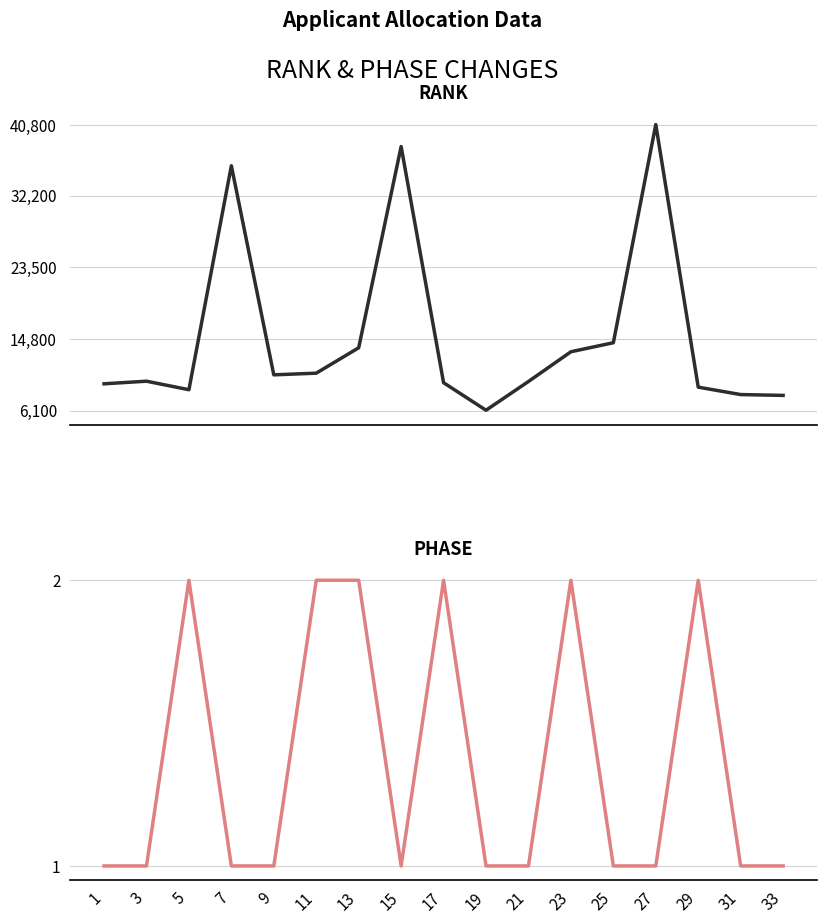

What is the difference between the RANK values at 9 and 21?

807